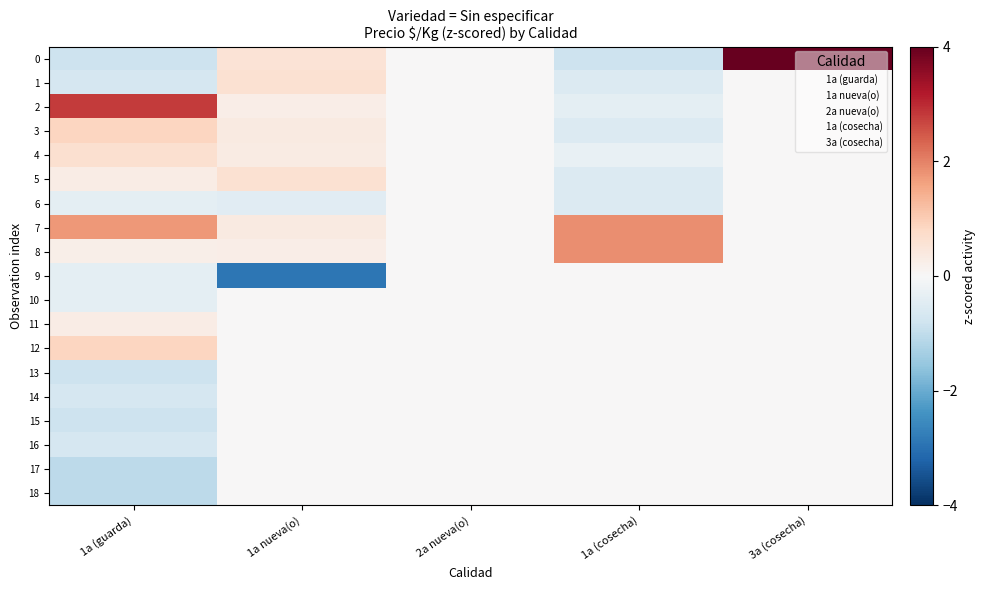

Reading left to right, extract all data points from this chart.

0: 1a (guarda)=-0.8	1a nueva(o)=0.6	2a nueva(o)=0.0	1a (cosecha)=-0.8	3a (cosecha)=130.0
1: 1a (guarda)=-0.7	1a nueva(o)=0.6	2a nueva(o)=0.0	1a (cosecha)=-0.5	3a (cosecha)=0.0
2: 1a (guarda)=2.8	1a nueva(o)=0.3	2a nueva(o)=0.0	1a (cosecha)=-0.4	3a (cosecha)=0.0
3: 1a (guarda)=0.9	1a nueva(o)=0.4	2a nueva(o)=0.0	1a (cosecha)=-0.5	3a (cosecha)=0.0
4: 1a (guarda)=0.6	1a nueva(o)=0.3	2a nueva(o)=0.0	1a (cosecha)=-0.3	3a (cosecha)=0.0
5: 1a (guarda)=0.3	1a nueva(o)=0.6	2a nueva(o)=0.0	1a (cosecha)=-0.5	3a (cosecha)=0.0
6: 1a (guarda)=-0.4	1a nueva(o)=-0.4	2a nueva(o)=0.0	1a (cosecha)=-0.5	3a (cosecha)=0.0
7: 1a (guarda)=1.7	1a nueva(o)=0.4	2a nueva(o)=0.0	1a (cosecha)=1.9	3a (cosecha)=0.0
8: 1a (guarda)=0.2	1a nueva(o)=0.3	2a nueva(o)=0.0	1a (cosecha)=1.9	3a (cosecha)=0.0
9: 1a (guarda)=-0.4	1a nueva(o)=-2.9	2a nueva(o)=0.0	1a (cosecha)=0.0	3a (cosecha)=0.0
10: 1a (guarda)=-0.4	1a nueva(o)=0.0	2a nueva(o)=0.0	1a (cosecha)=0.0	3a (cosecha)=0.0
11: 1a (guarda)=0.3	1a nueva(o)=0.0	2a nueva(o)=0.0	1a (cosecha)=0.0	3a (cosecha)=0.0
12: 1a (guarda)=0.9	1a nueva(o)=0.0	2a nueva(o)=0.0	1a (cosecha)=0.0	3a (cosecha)=0.0
13: 1a (guarda)=-0.8	1a nueva(o)=0.0	2a nueva(o)=0.0	1a (cosecha)=0.0	3a (cosecha)=0.0
14: 1a (guarda)=-0.7	1a nueva(o)=0.0	2a nueva(o)=0.0	1a (cosecha)=0.0	3a (cosecha)=0.0
15: 1a (guarda)=-0.8	1a nueva(o)=0.0	2a nueva(o)=0.0	1a (cosecha)=0.0	3a (cosecha)=0.0
16: 1a (guarda)=-0.7	1a nueva(o)=0.0	2a nueva(o)=0.0	1a (cosecha)=0.0	3a (cosecha)=0.0
17: 1a (guarda)=-1.0	1a nueva(o)=0.0	2a nueva(o)=0.0	1a (cosecha)=0.0	3a (cosecha)=0.0
18: 1a (guarda)=-1.0	1a nueva(o)=0.0	2a nueva(o)=0.0	1a (cosecha)=0.0	3a (cosecha)=0.0